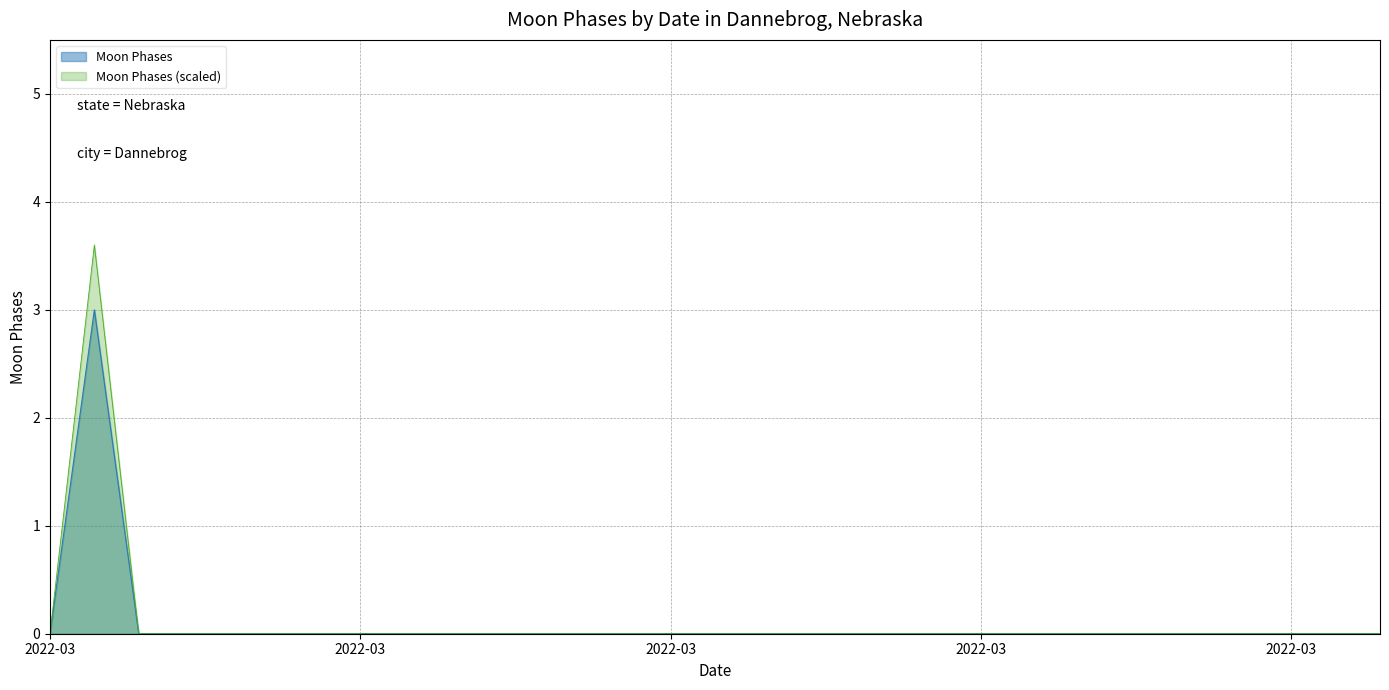

List the labels in order of value, smallest first.

2022-03-01, 2022-03-03, 2022-03-04, 2022-03-05, 2022-03-06, 2022-03-07, 2022-03-08, 2022-03-09, 2022-03-10, 2022-03-11, 2022-03-12, 2022-03-13, 2022-03-14, 2022-03-15, 2022-03-16, 2022-03-17, 2022-03-18, 2022-03-19, 2022-03-20, 2022-03-21, 2022-03-22, 2022-03-23, 2022-03-24, 2022-03-25, 2022-03-26, 2022-03-27, 2022-03-28, 2022-03-29, 2022-03-30, 2022-03-31, 2022-03-02